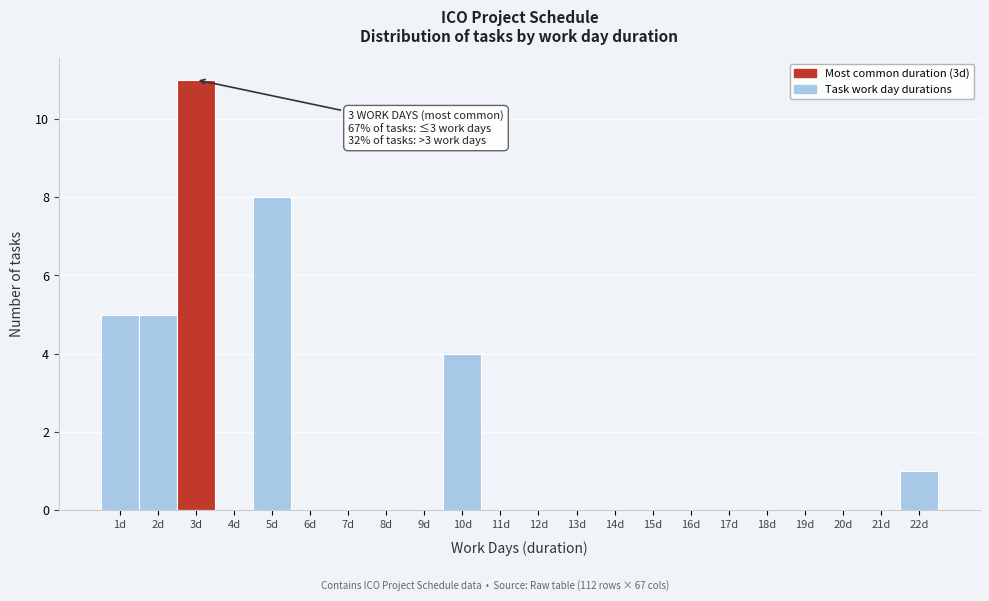

Over which range of the x-axis is the bar tallest?

2.5 to 3.5